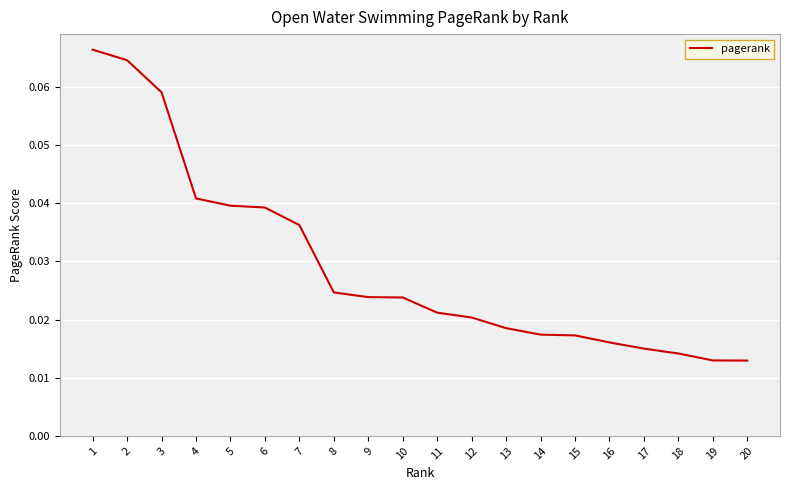

Is this an area chart (filled region under the line)?

No